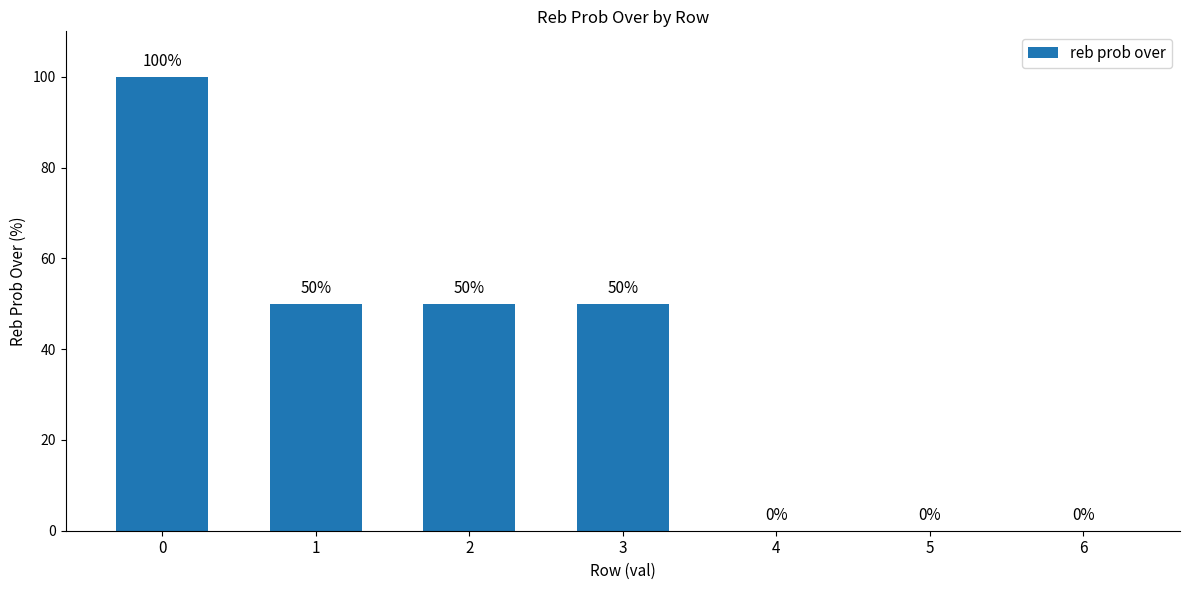

Reading left to right, what are all the values shown in this chart?

100	50	50	50	0	0	0